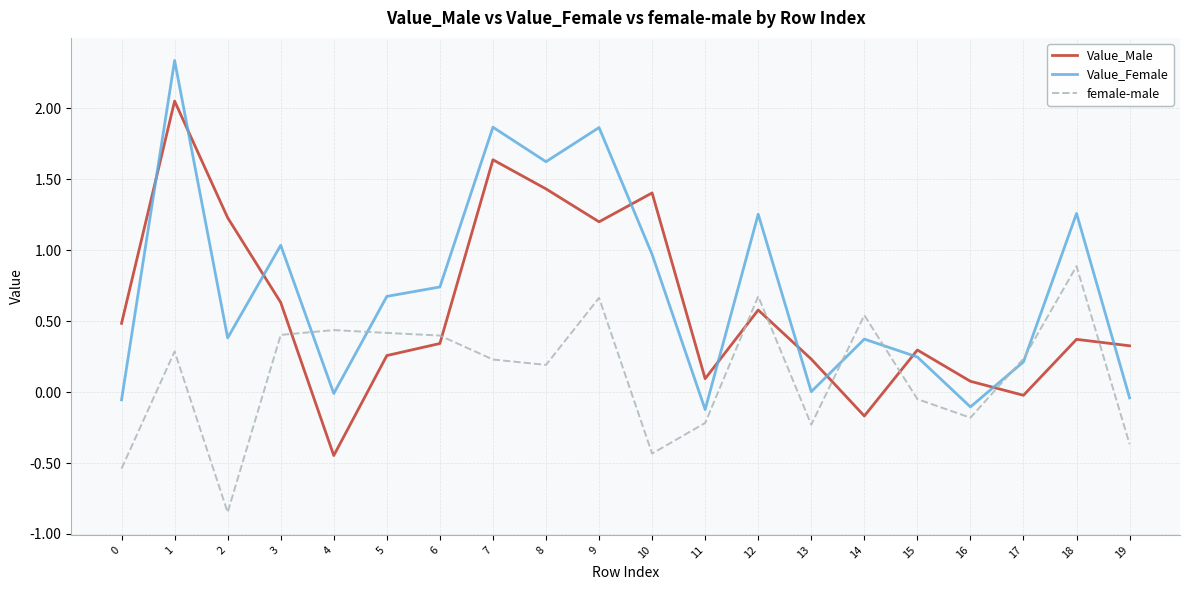

The value of female-male at 17 is 0.2. True or false?

True